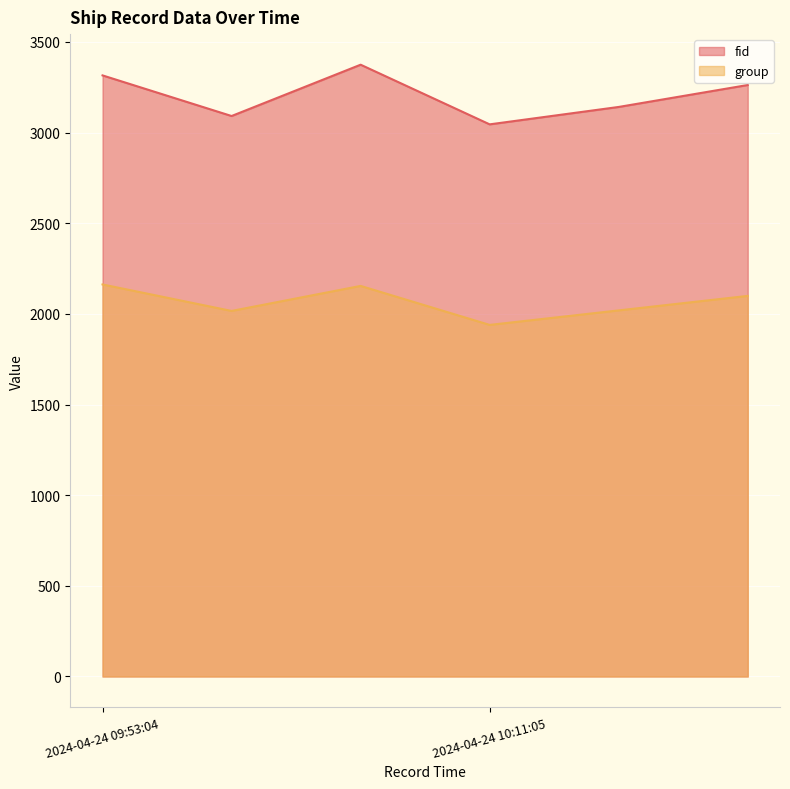

Does the chart display data point markers on the line(s)?

No